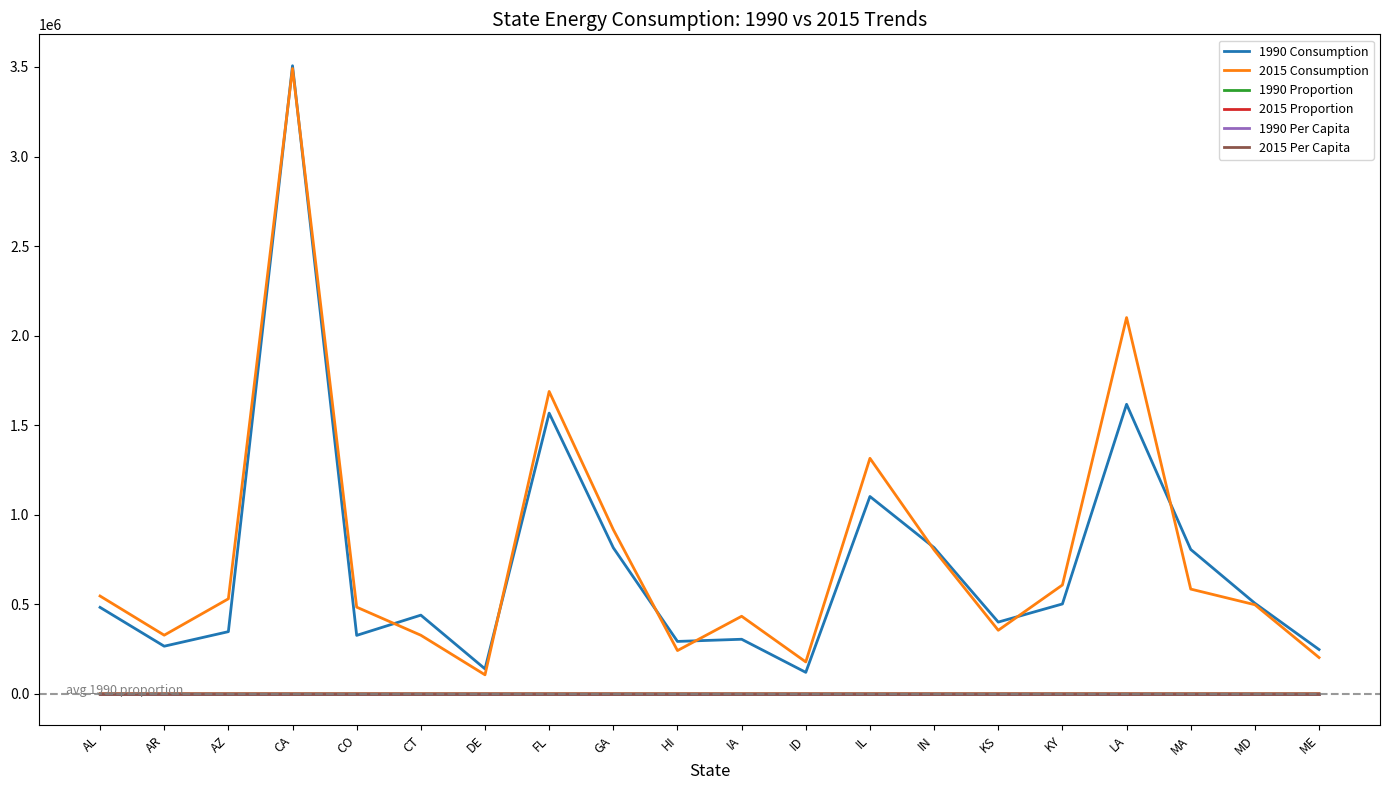

At which category is the sum across all series the highest?

CA